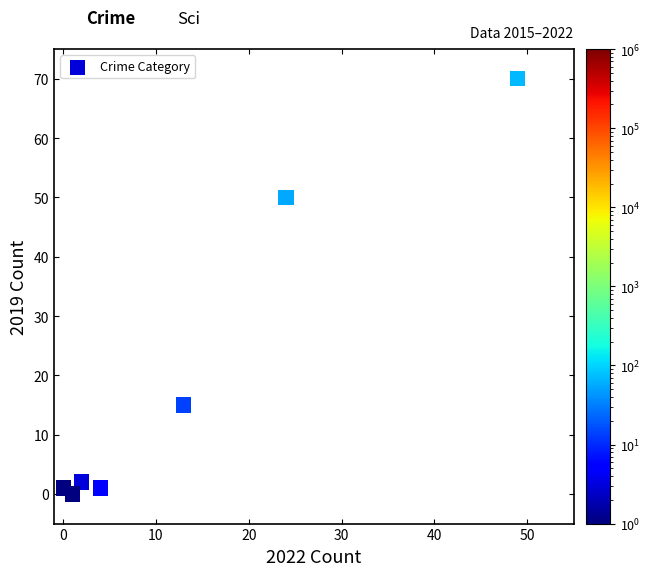

What Y value in the scatter plot is closest to 35?

50